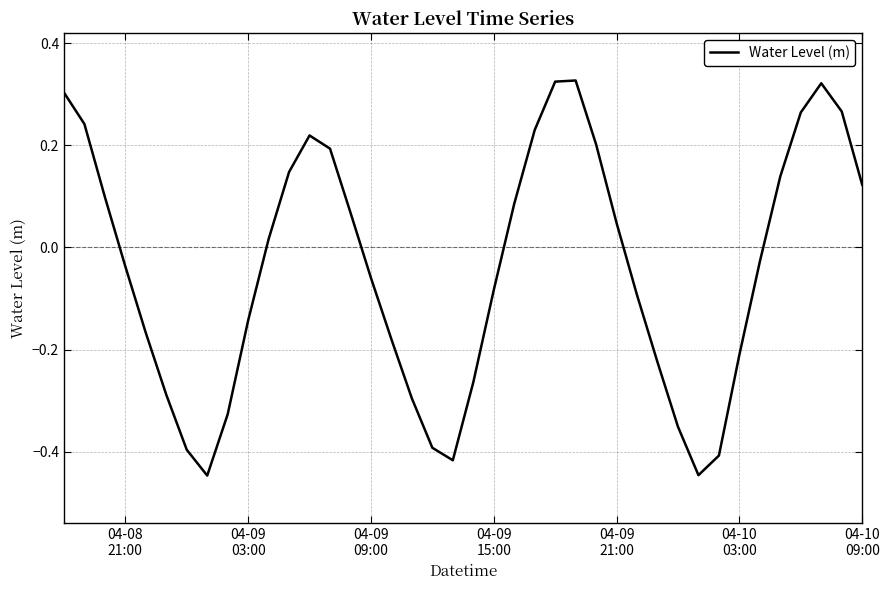

What is the greatest value displayed?

0.3